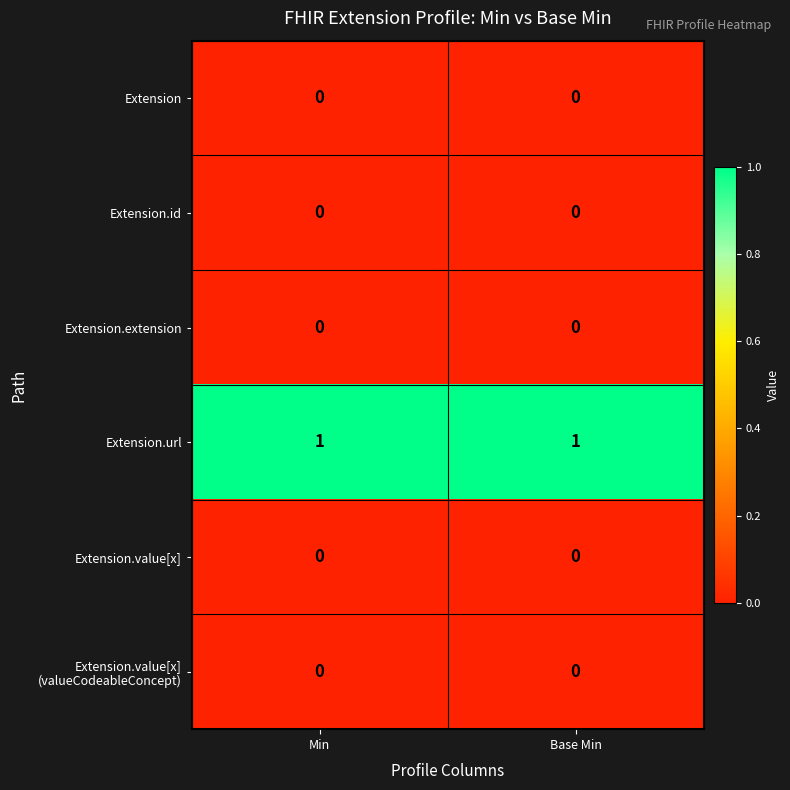

At how many categories does at least one series exceed 0?

2